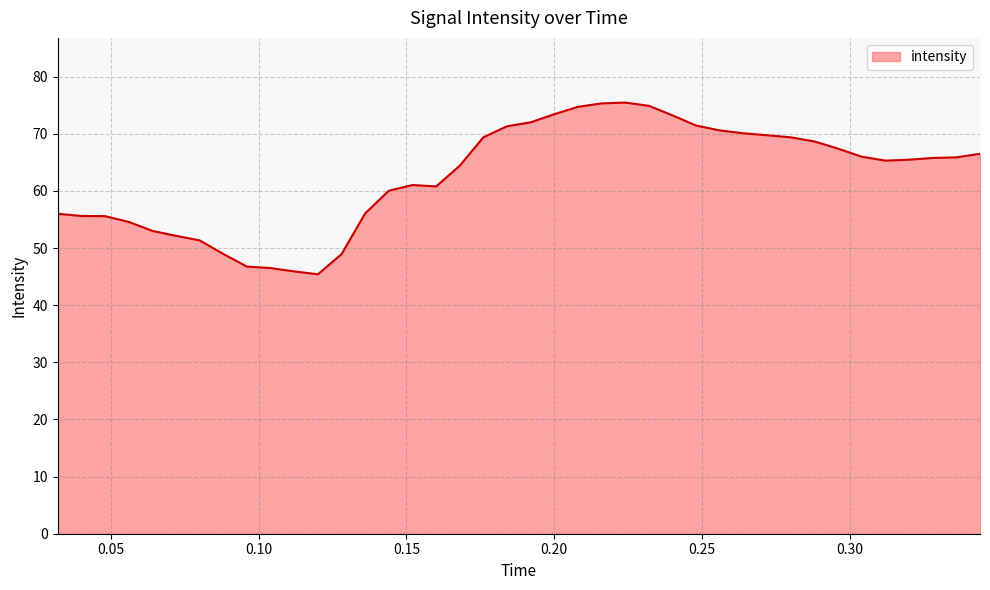

Does the chart display data point markers on the line(s)?

No